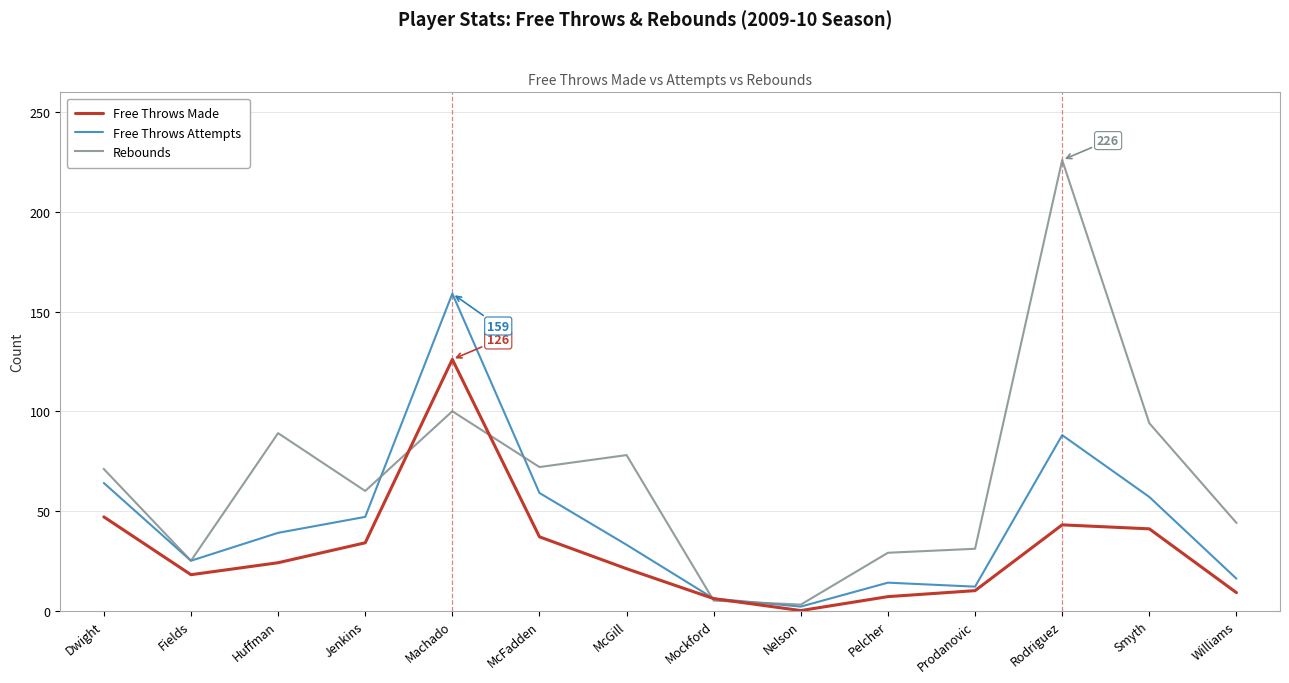

List the series in order of their overall mean, lowest first.

Free Throws Made, Free Throws Attempts, Rebounds